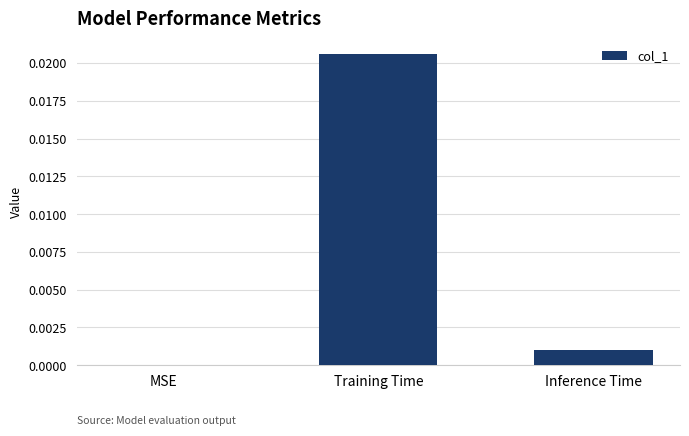

True or false: the data shows 0.0 at Training Time.

True